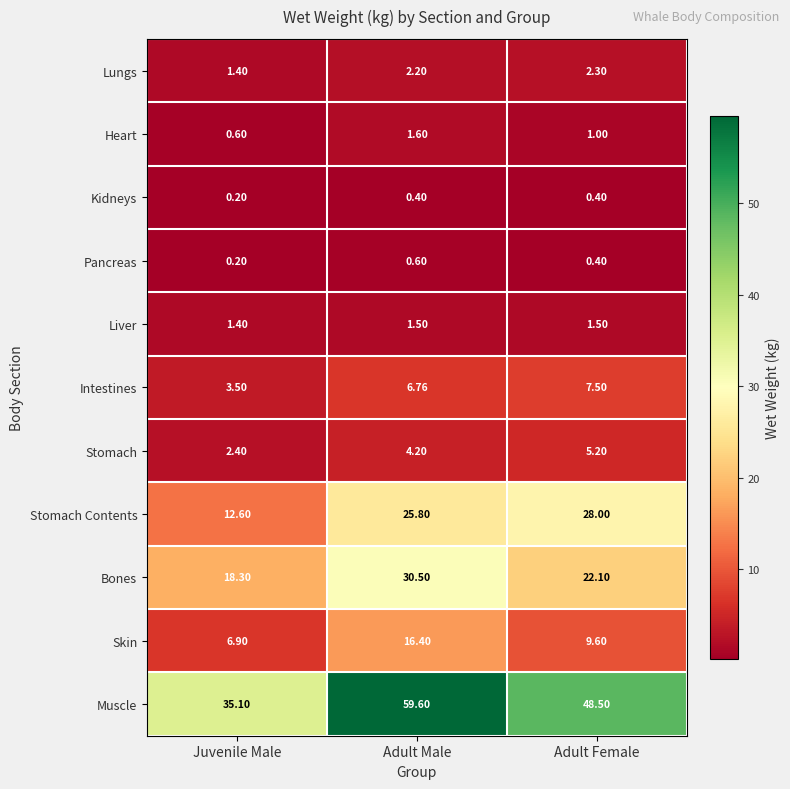

At which label does Skin first exceed 9?

Adult Male